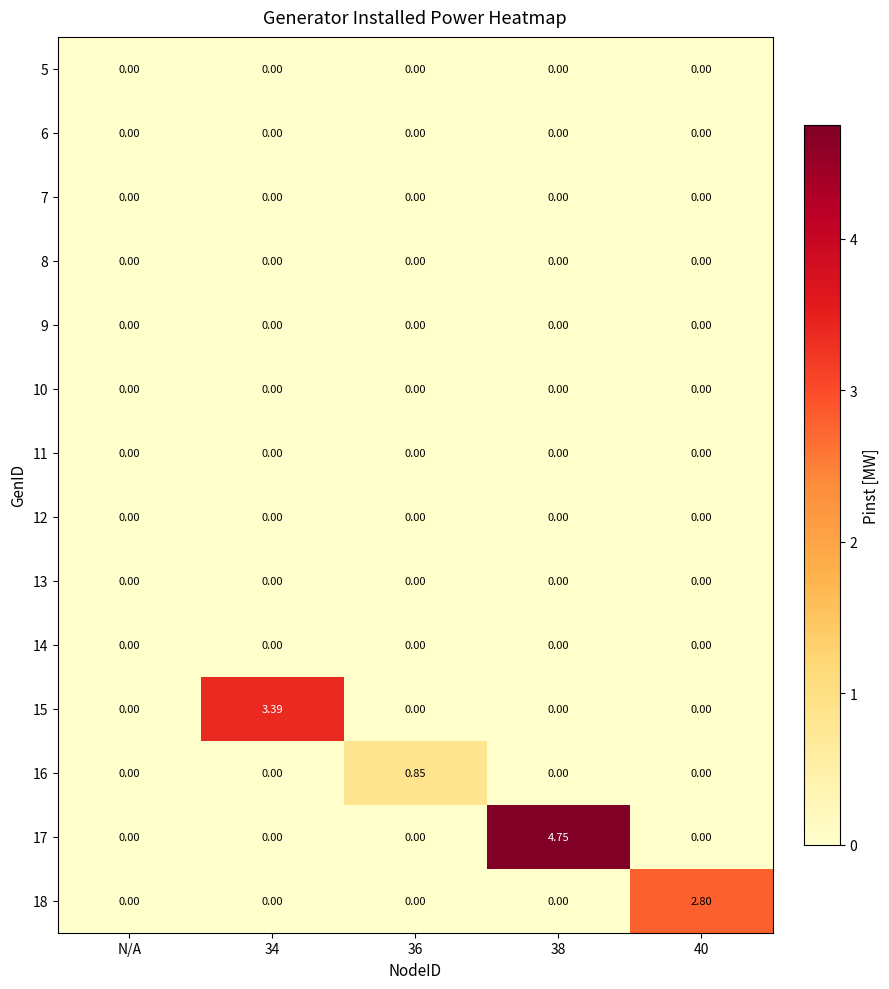

Is the value of 8 at 38 greater than the value of 17 at 38?

No